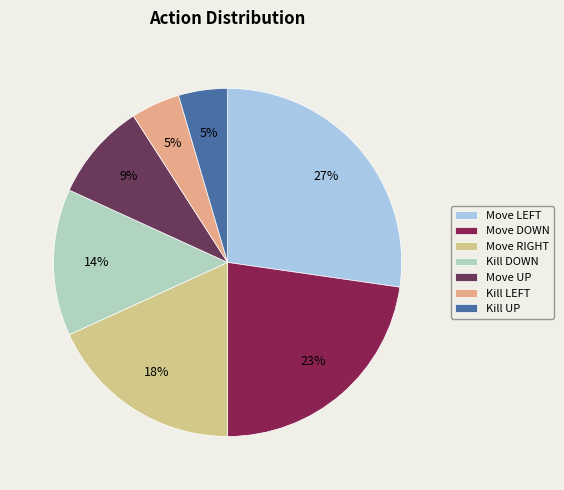

Is there a majority slice in this chart?

No